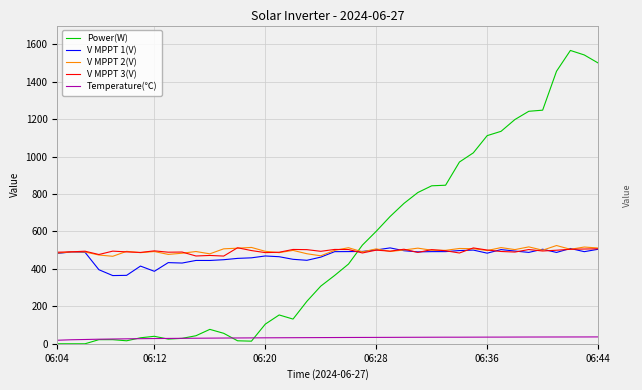

True or false: Temperature(℃) and V MPPT 2(V) cross at least once.

False